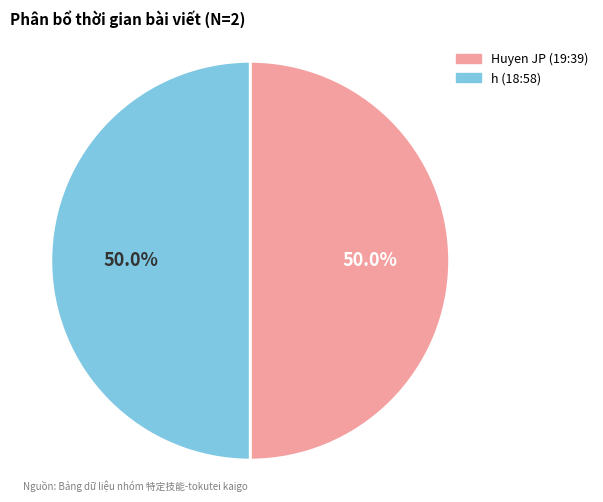

What percentage is NOT represented by h (18:58)?

50.0%